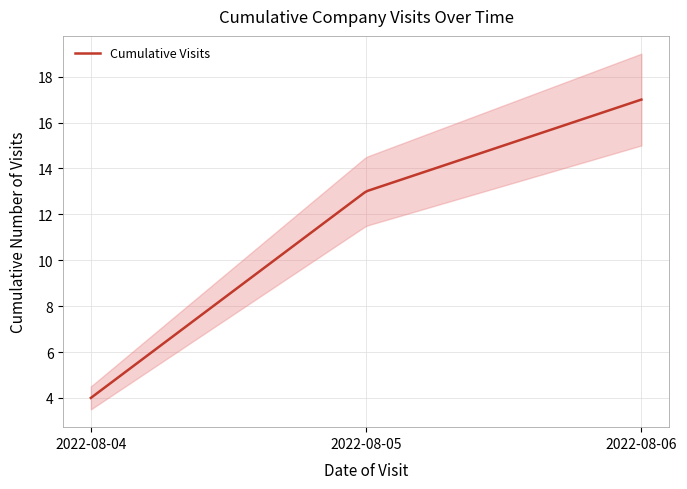

What is the greatest value displayed?

17